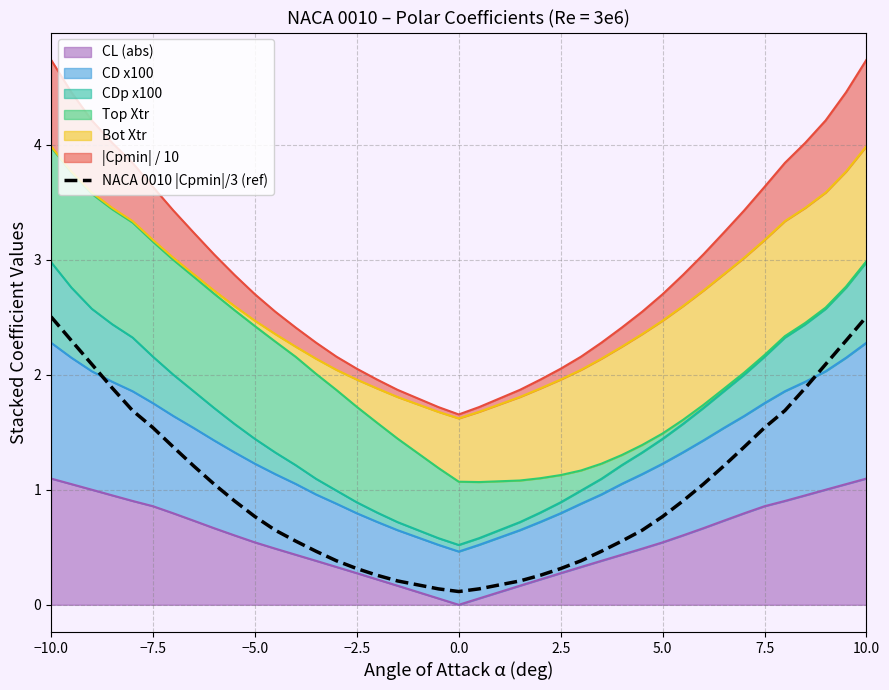

True or false: the data has more than 1 interior local peaks.

False